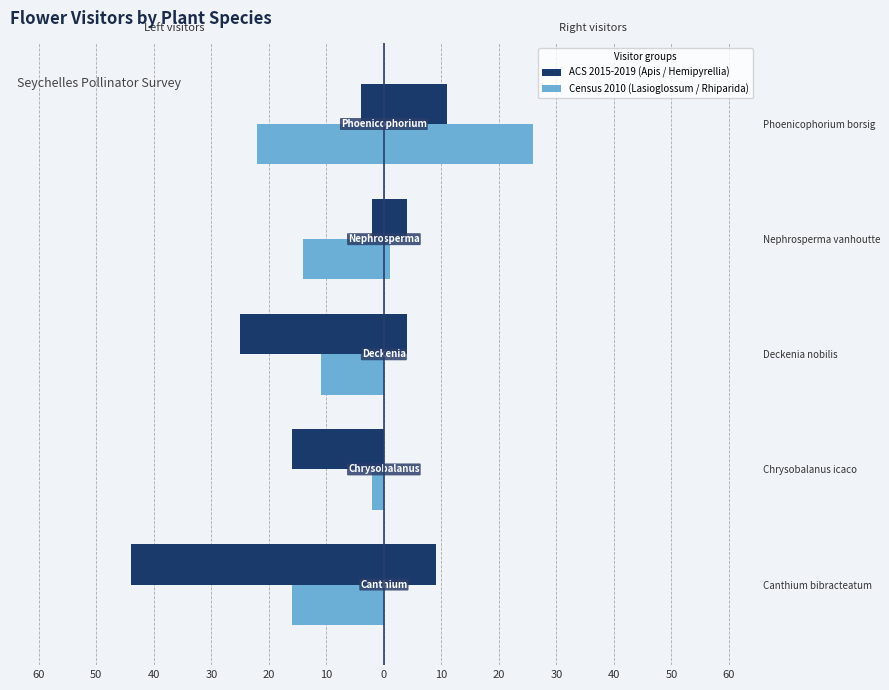

What is the difference between the highest and lowest values at Chrysobalanus icaco?

16